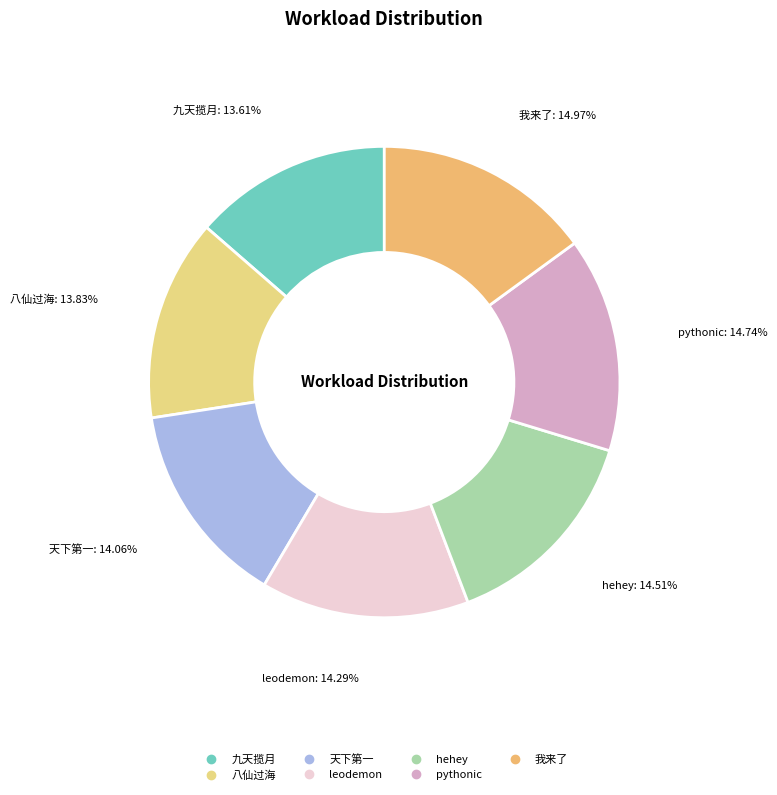

To the nearest percent, what is the average slice percentage?

14%